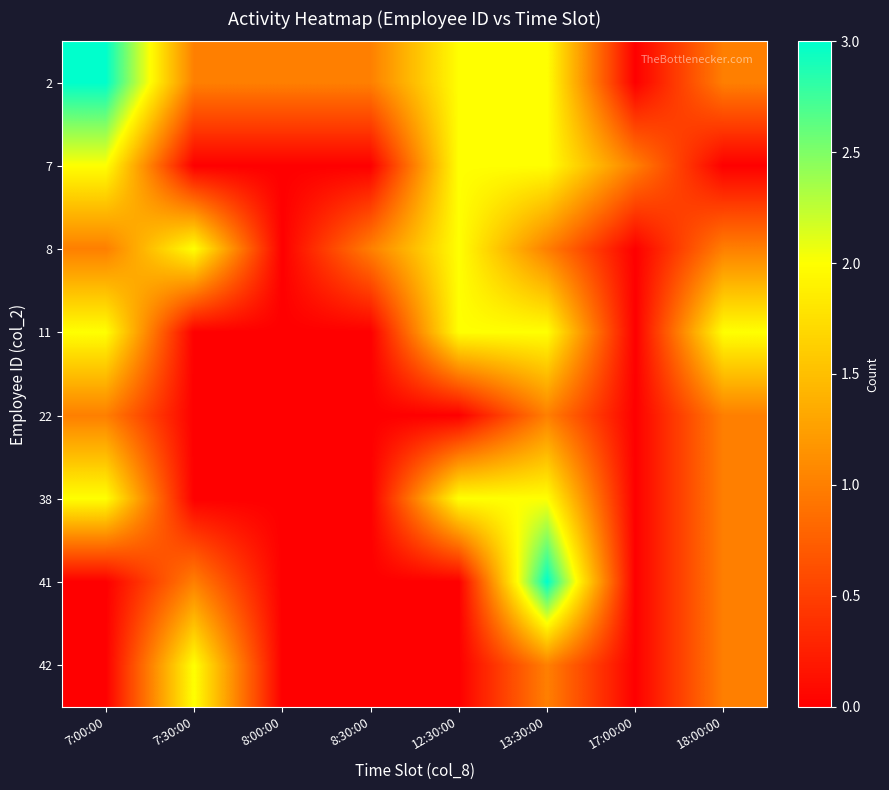

Reading left to right, list all the values displayed in this chart.

2: 7:00:00=3	7:30:00=1	8:00:00=1	8:30:00=1	12:30:00=2	13:30:00=2	17:00:00=0	18:00:00=1
7: 7:00:00=2	7:30:00=0	8:00:00=0	8:30:00=0	12:30:00=2	13:30:00=2	17:00:00=1	18:00:00=0
8: 7:00:00=1	7:30:00=2	8:00:00=0	8:30:00=1	12:30:00=2	13:30:00=1	17:00:00=0	18:00:00=1
11: 7:00:00=2	7:30:00=0	8:00:00=0	8:30:00=0	12:30:00=2	13:30:00=2	17:00:00=0	18:00:00=2
22: 7:00:00=1	7:30:00=0	8:00:00=0	8:30:00=0	12:30:00=0	13:30:00=1	17:00:00=0	18:00:00=1
38: 7:00:00=2	7:30:00=0	8:00:00=0	8:30:00=0	12:30:00=2	13:30:00=2	17:00:00=0	18:00:00=1
41: 7:00:00=0	7:30:00=1	8:00:00=0	8:30:00=0	12:30:00=0	13:30:00=3	17:00:00=0	18:00:00=1
42: 7:00:00=0	7:30:00=2	8:00:00=0	8:30:00=0	12:30:00=0	13:30:00=1	17:00:00=0	18:00:00=1